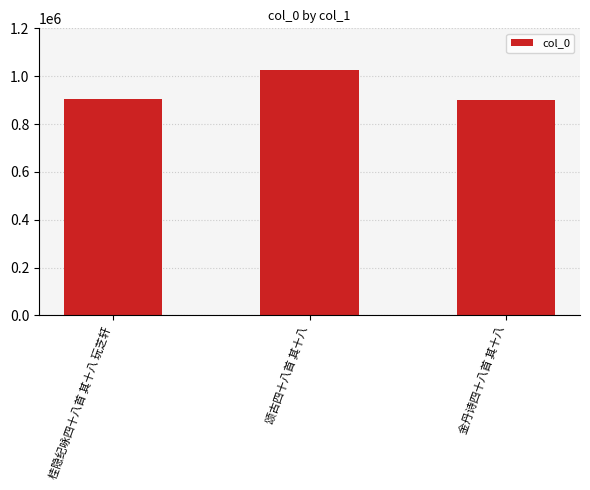

What is the greatest value displayed?

1024008